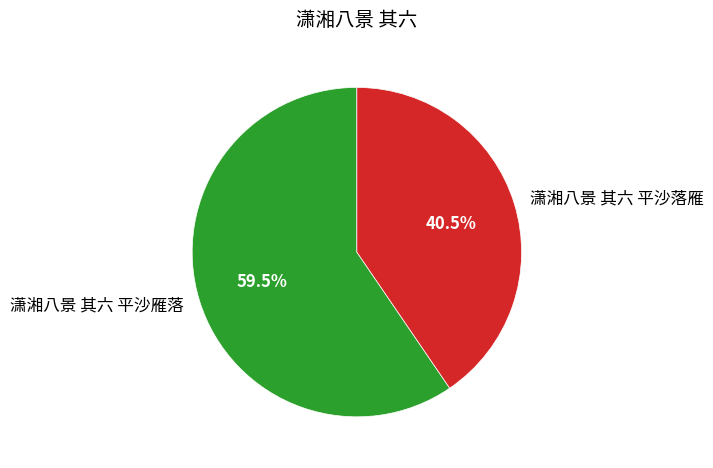

True or false: 潇湘八景 其六 平沙落雁 accounts for 54% of the total.

False